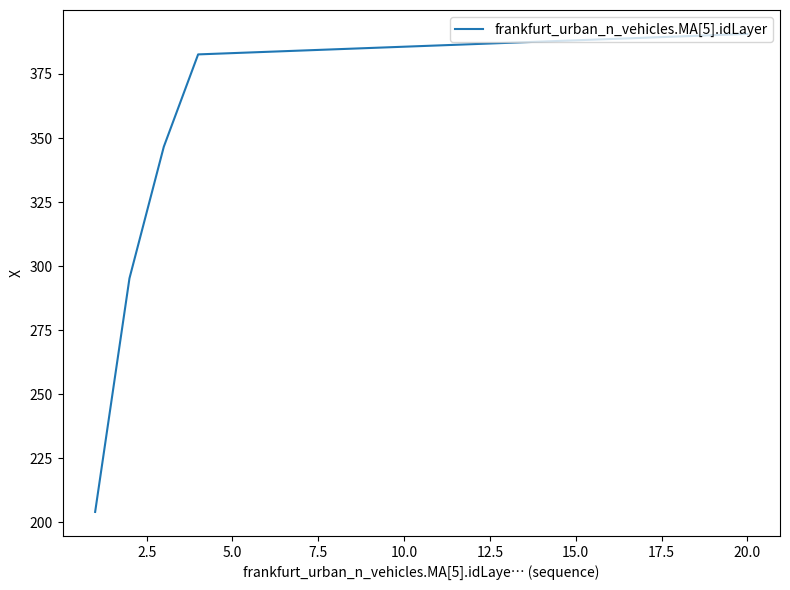

What is the difference between the maximum and minimum values?

186.6